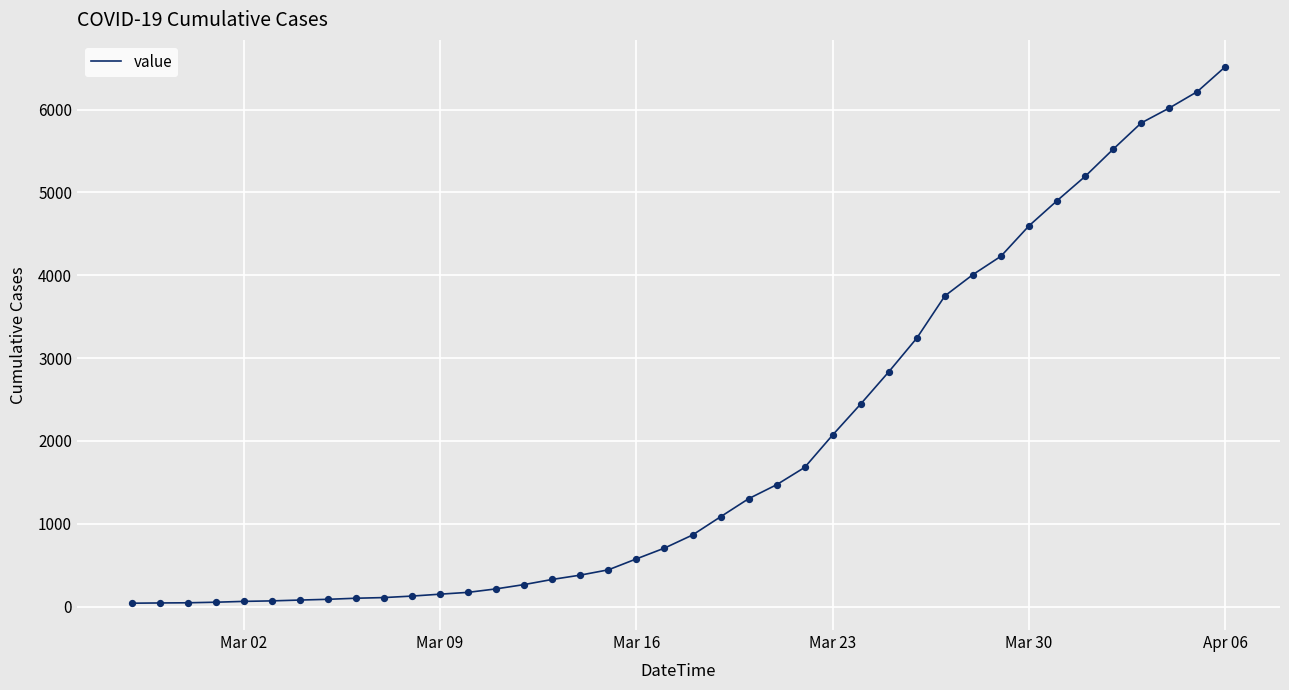

What is the difference between the maximum and minimum values?

6475